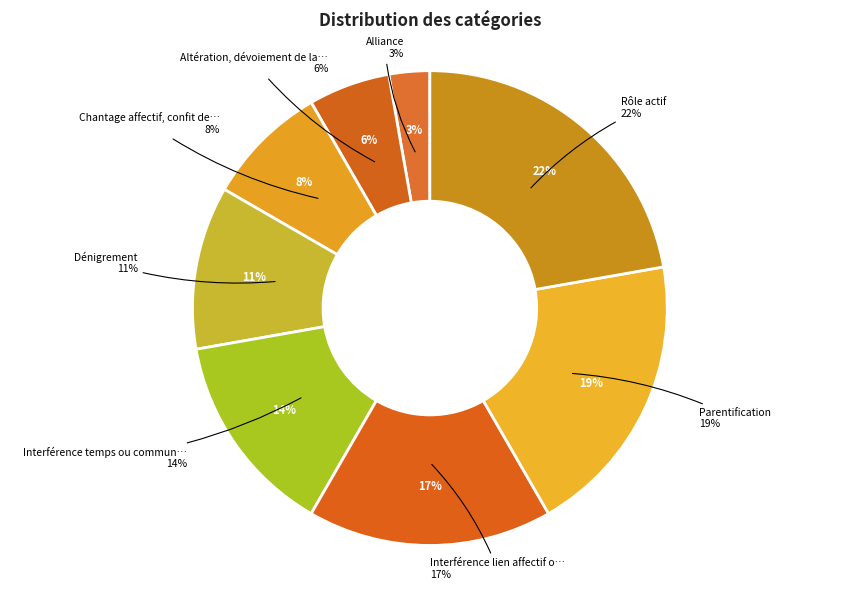

How many segments does this pie chart have?

8